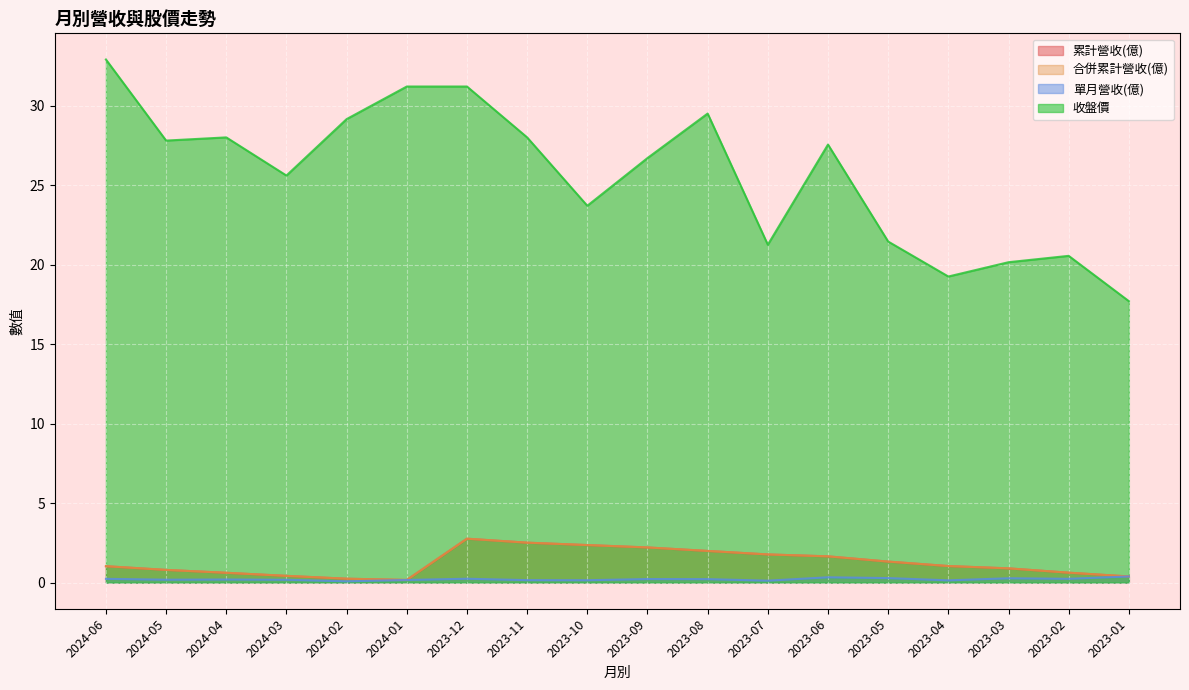

What are all the series names shown in the legend?

累計營收(億), 合併累計營收(億), 單月營收(億), 收盤價